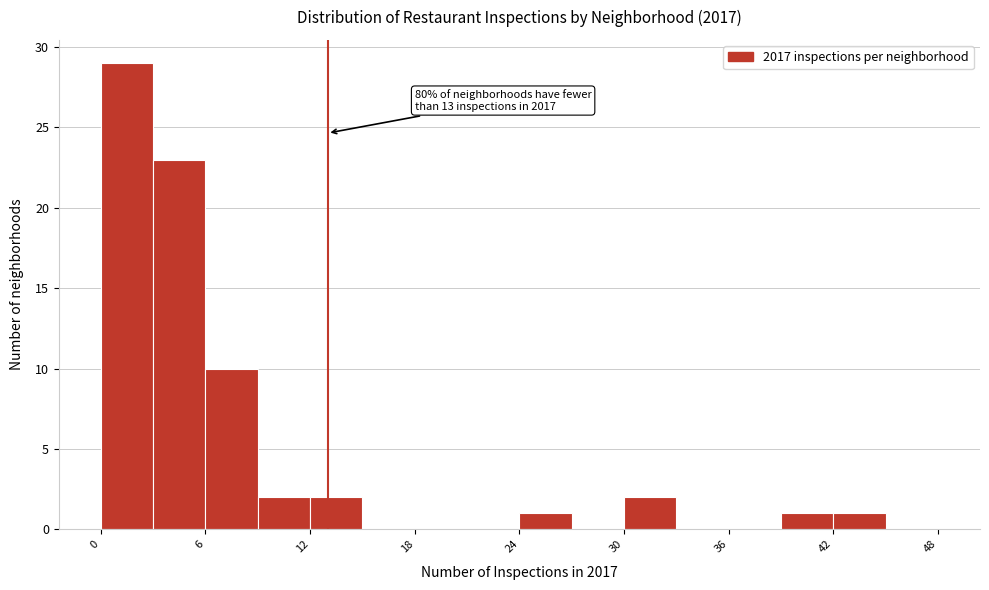

Read against the x-axis, roughly where is the centre of the tallest bar?

2